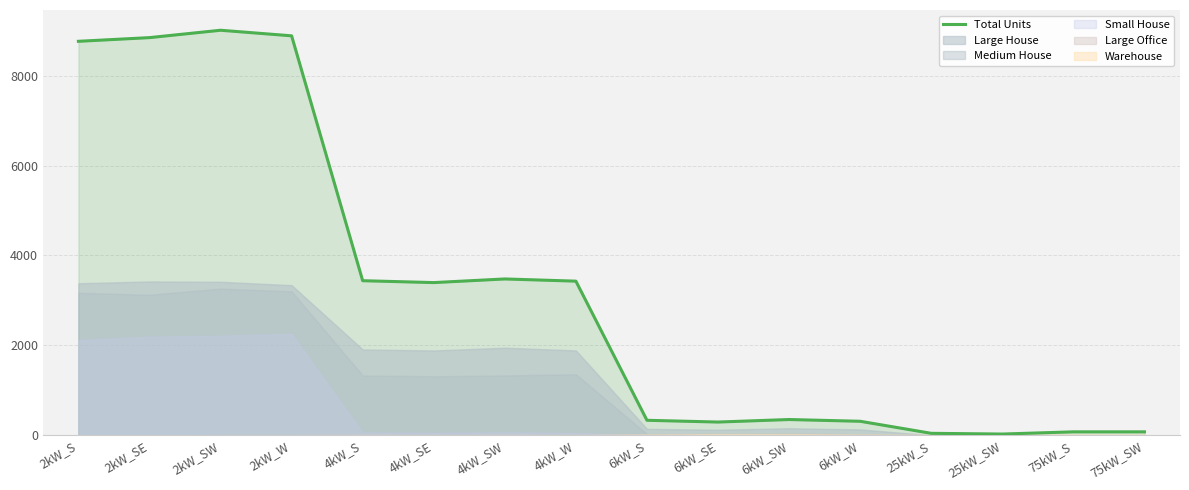

How many lines are shown in the chart?

1